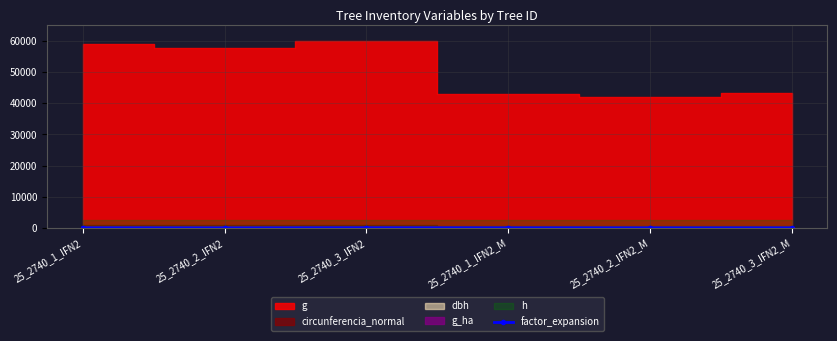

True or false: factor_expansion has more than 2 interior local peaks.

False